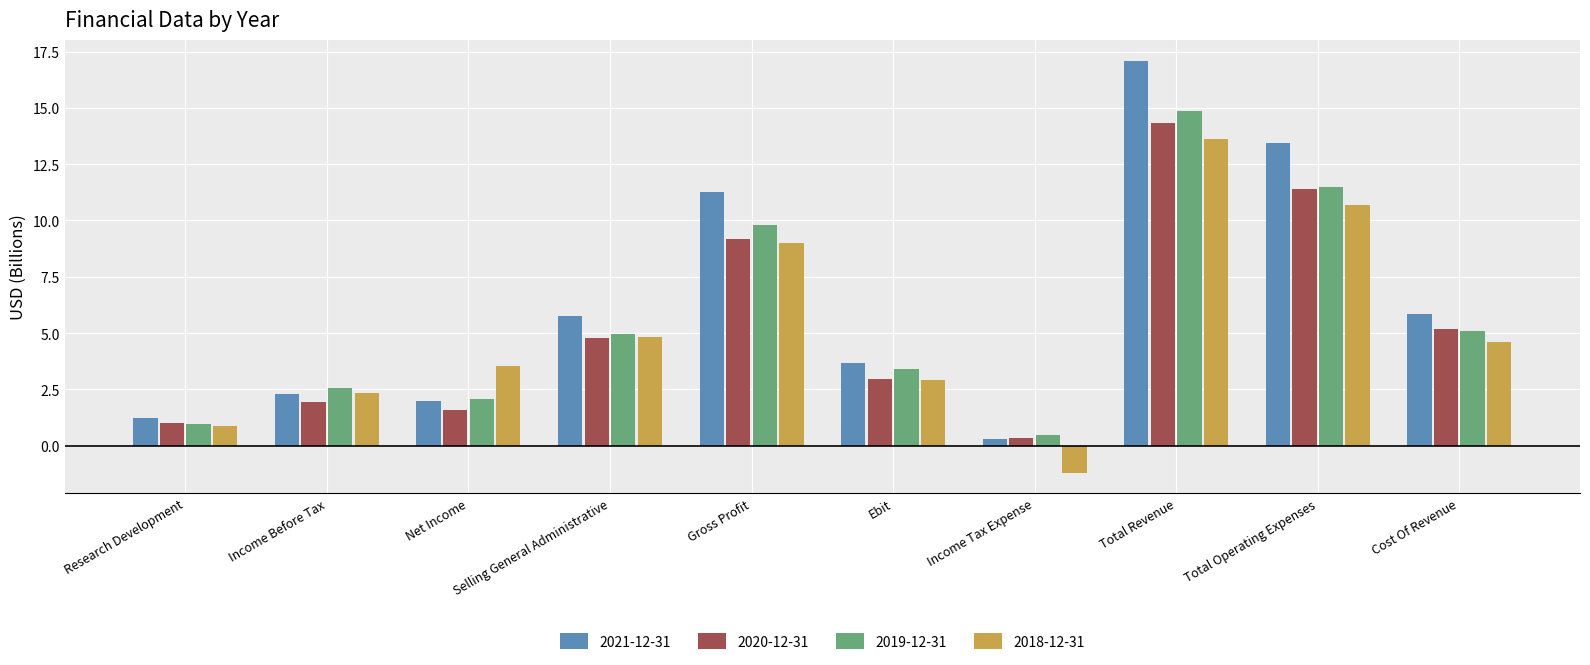

List the labels in order of 2018-12-31 value, largest first.

Total Revenue, Total Operating Expenses, Gross Profit, Selling General Administrative, Cost Of Revenue, Net Income, Ebit, Income Before Tax, Research Development, Income Tax Expense